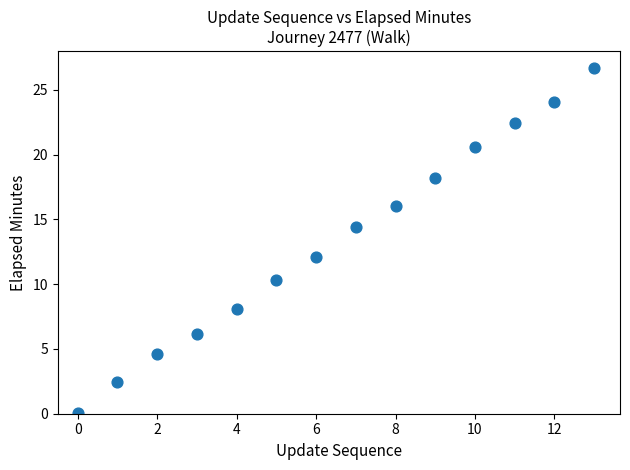

What Y value in the scatter plot is closest to 13?

12.1